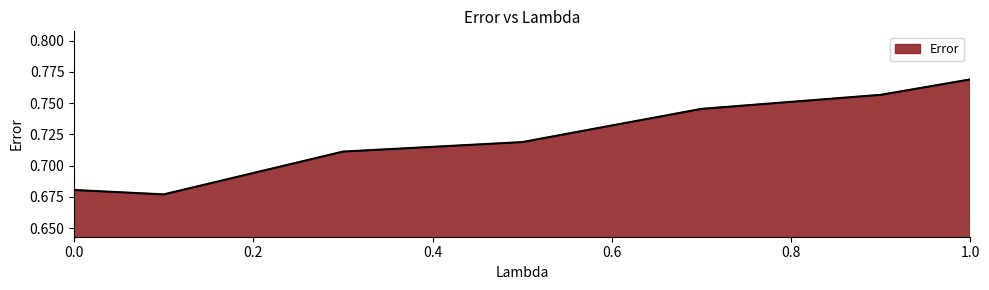

How many values are between 0 and 1?

7